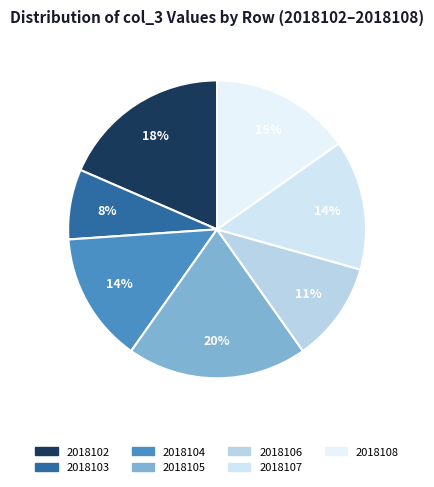

The 2018102 slice represents 10% of the pie. True or false?

False